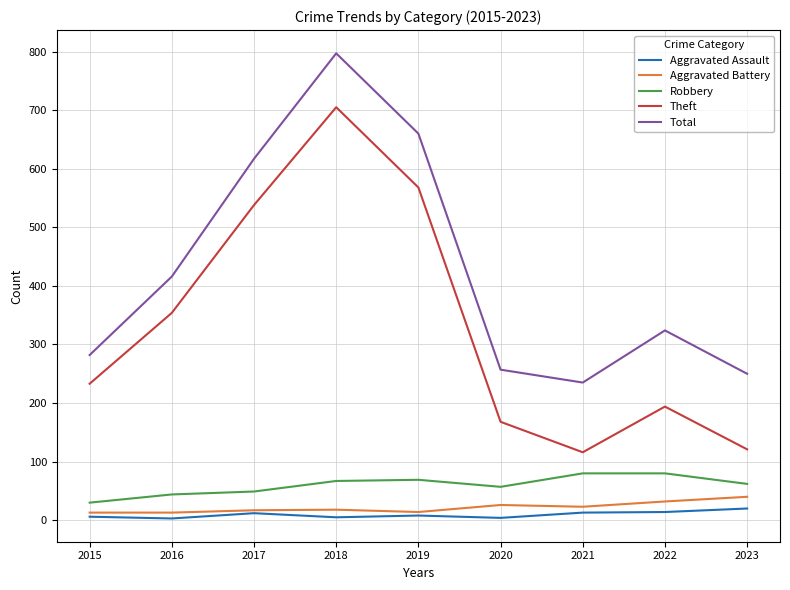

What is the average value of the Robbery series?

60